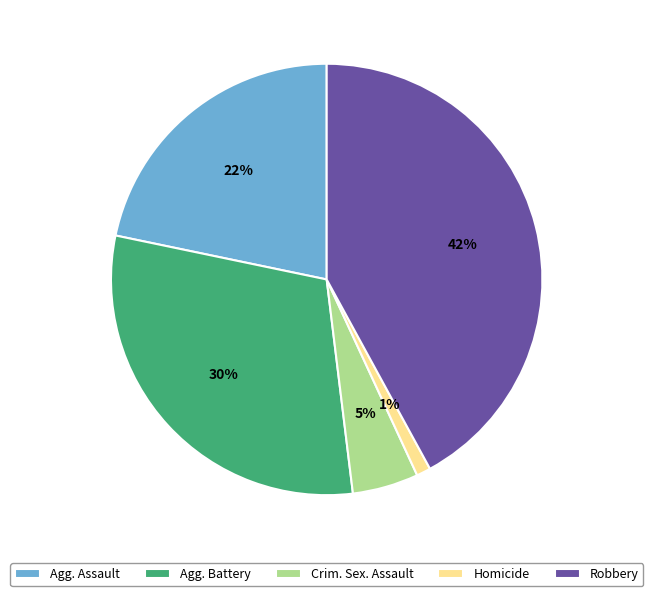

To the nearest percent, what is the combined percentage of Robbery and Agg. Battery?

72%